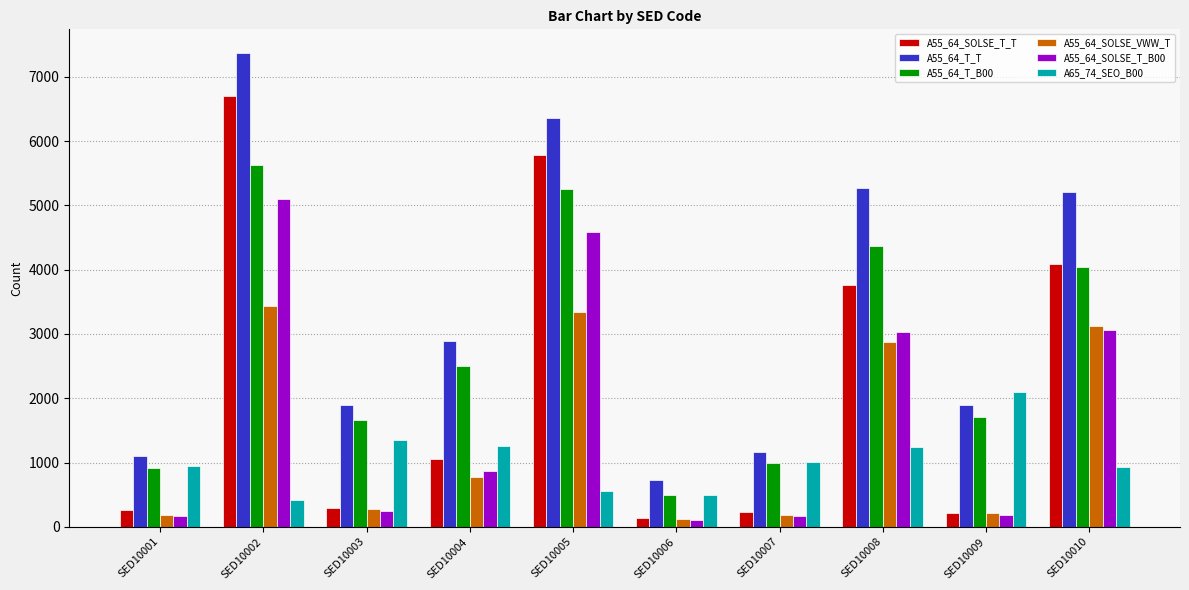

How many bars are there in total?

60